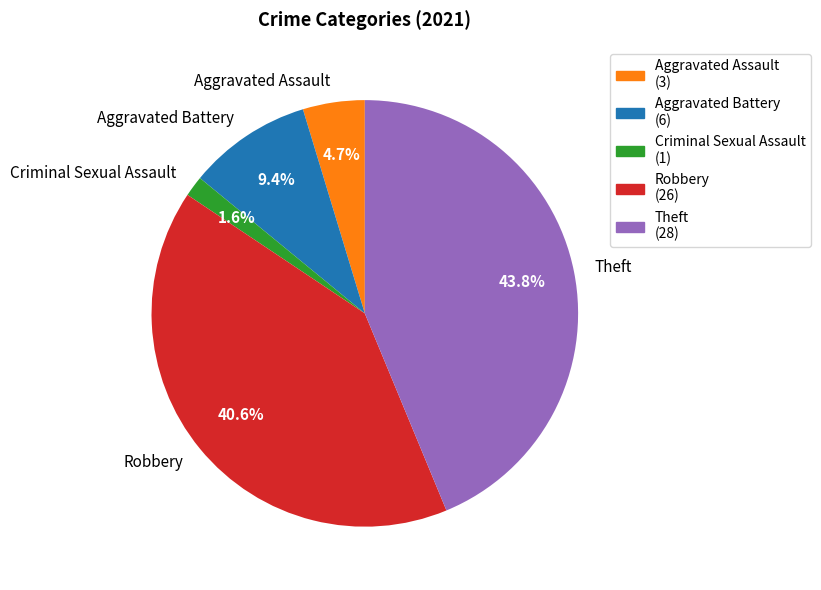

Is there any slice that represents more than half of the pie?

No